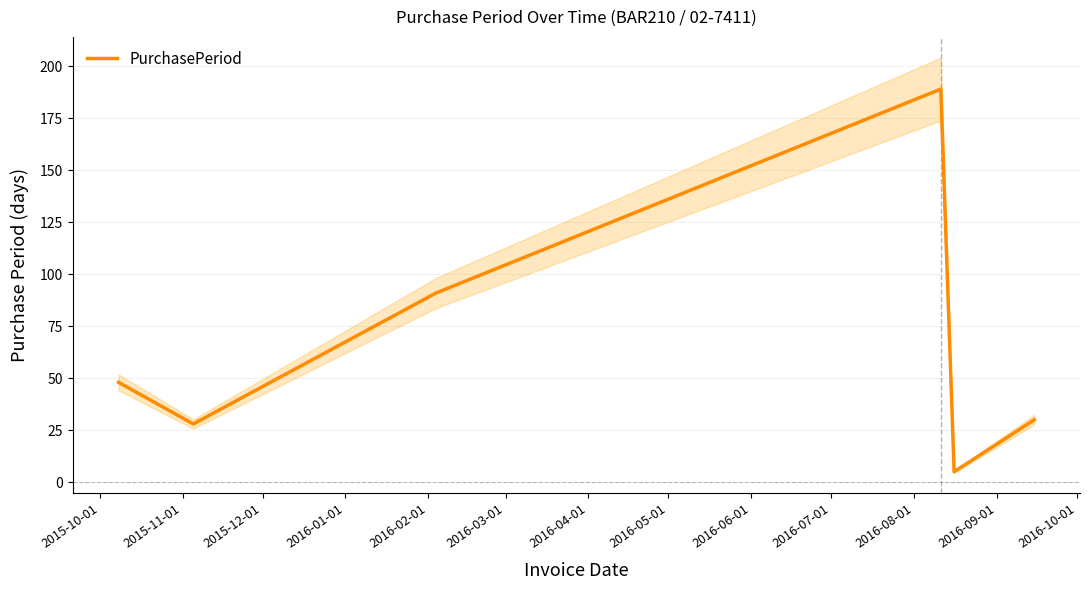

What is the lowest value of the PurchasePeriod series?

5